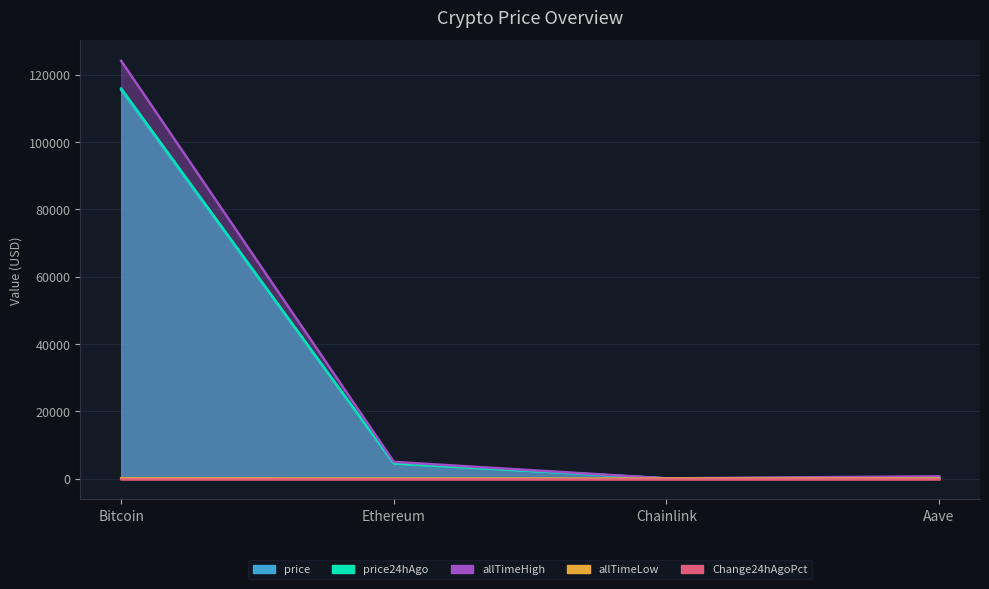

At which label does allTimeLow reach its peak?

Bitcoin